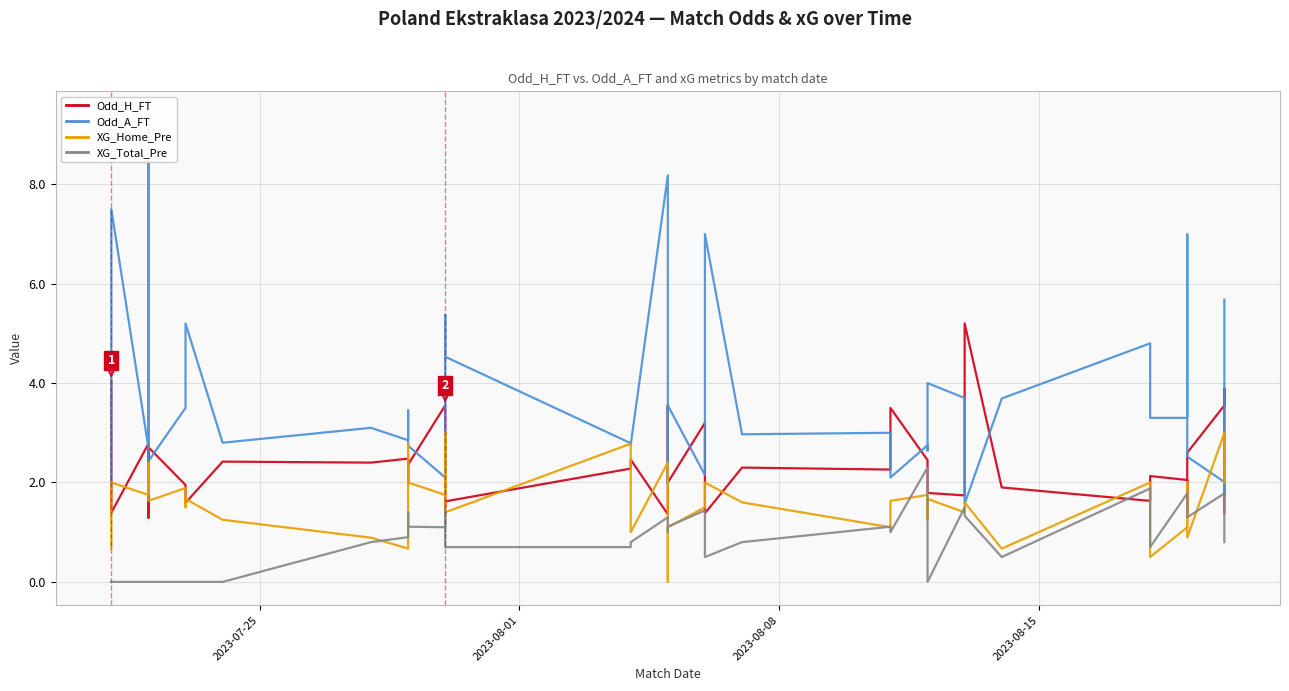

What is the average value of the Odd_H_FT series?

2.4